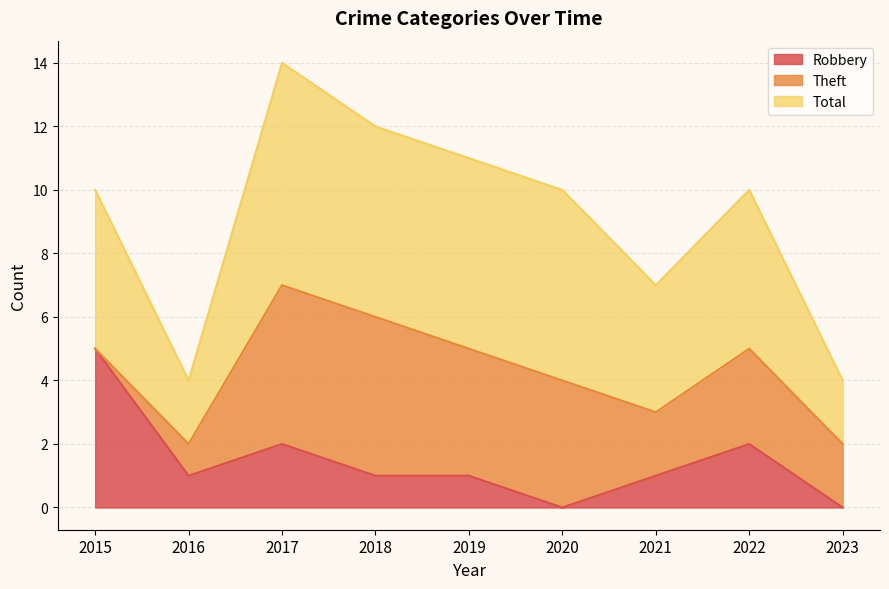

Count the Total values in the range 4 to 6.

6